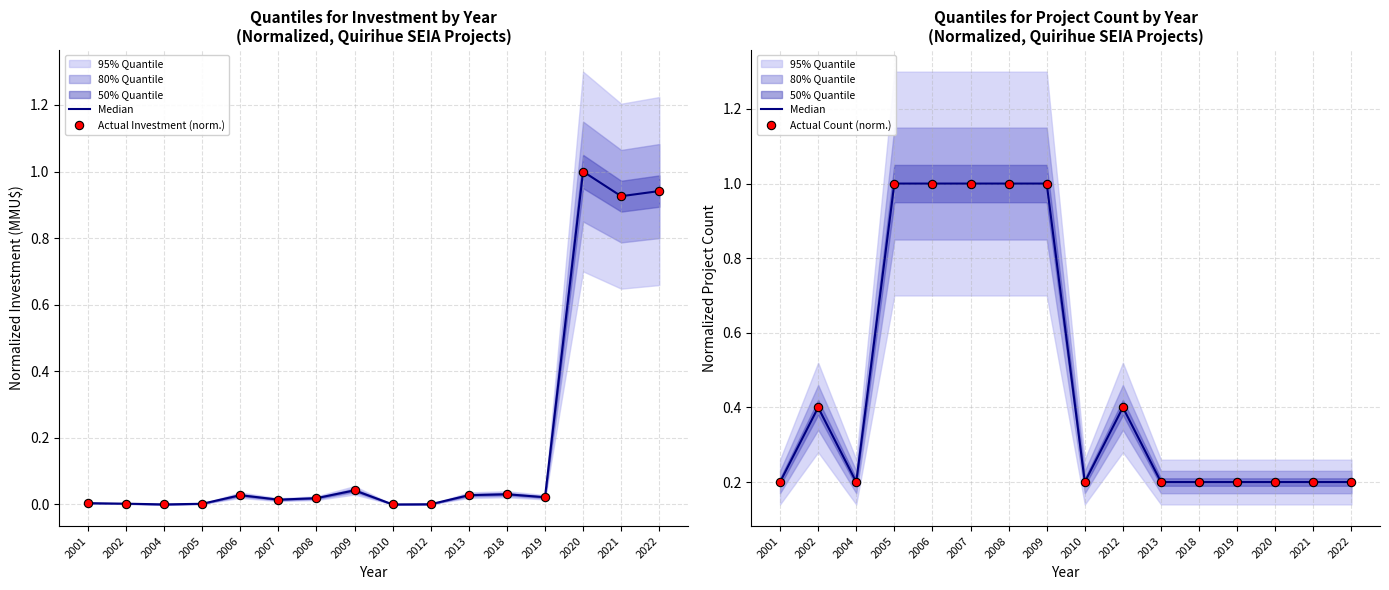

What is the average value of the Actual Investment (norm.) series?

0.2